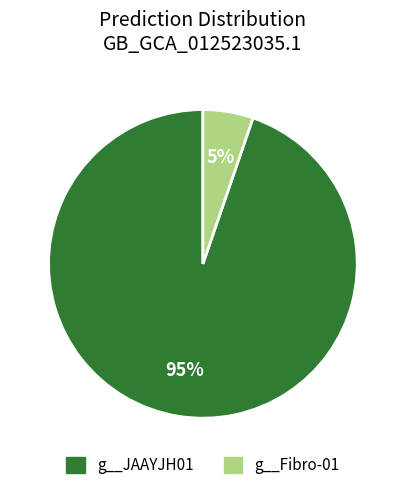

Does any single category account for the majority?

Yes